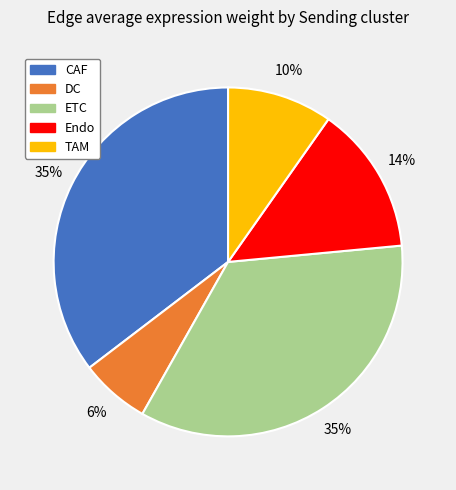

Does any single category account for the majority?

No